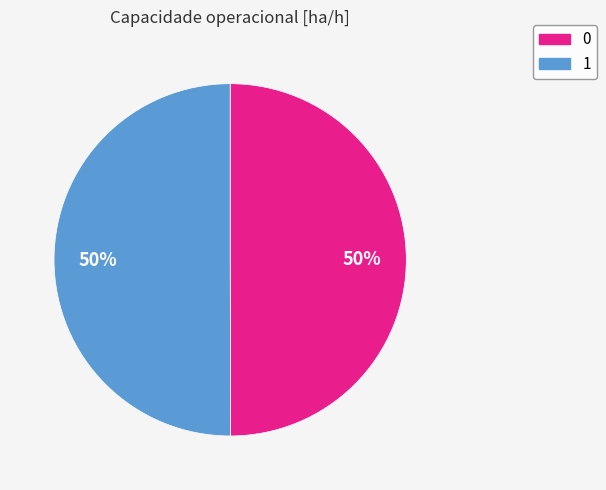

Do 1 and 0 together represent more than half of the pie?

Yes